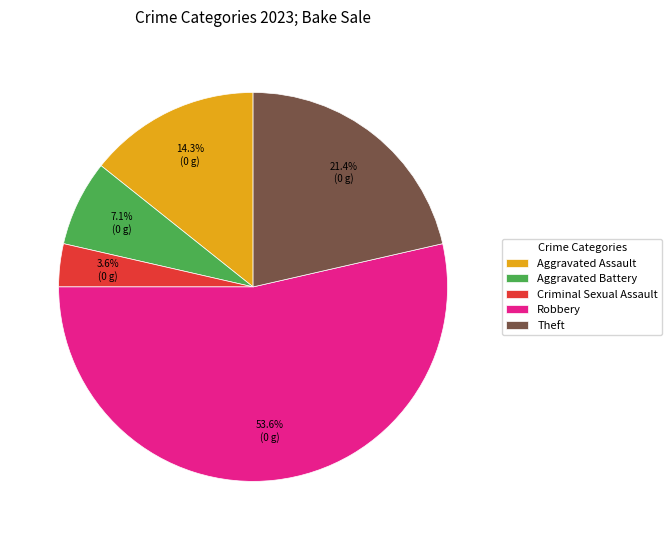

What is the ratio of the value at Robbery to the value at Aggravated Battery?

7.5